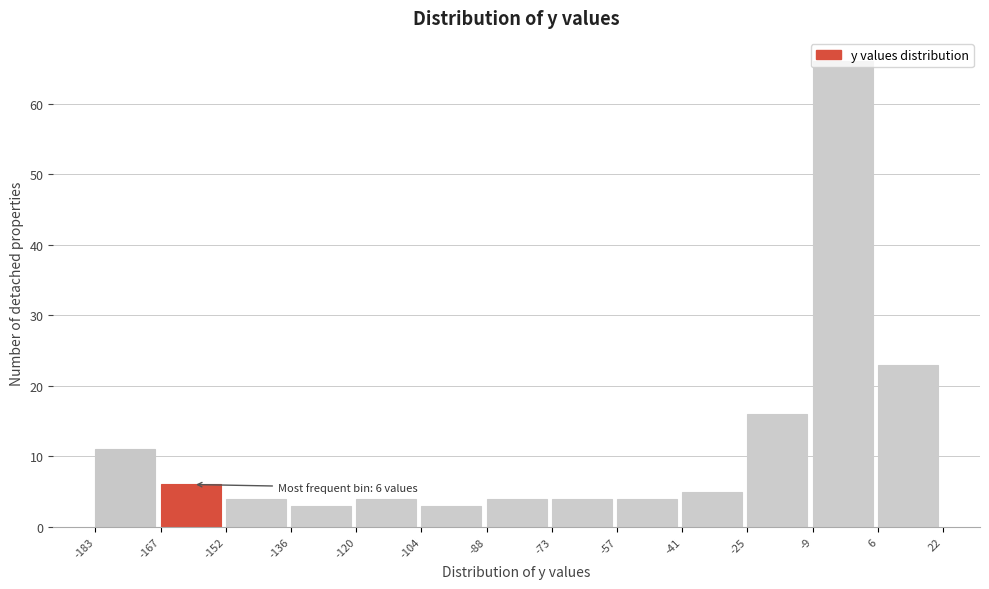

Over which range of the x-axis is the bar tallest?

-9 to 6